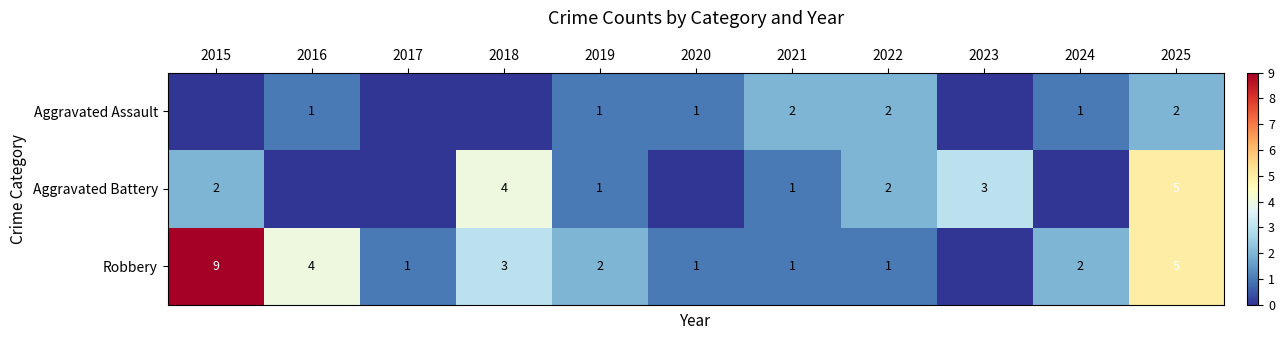

Is it true that Robbery equals 1 at 2022?

True